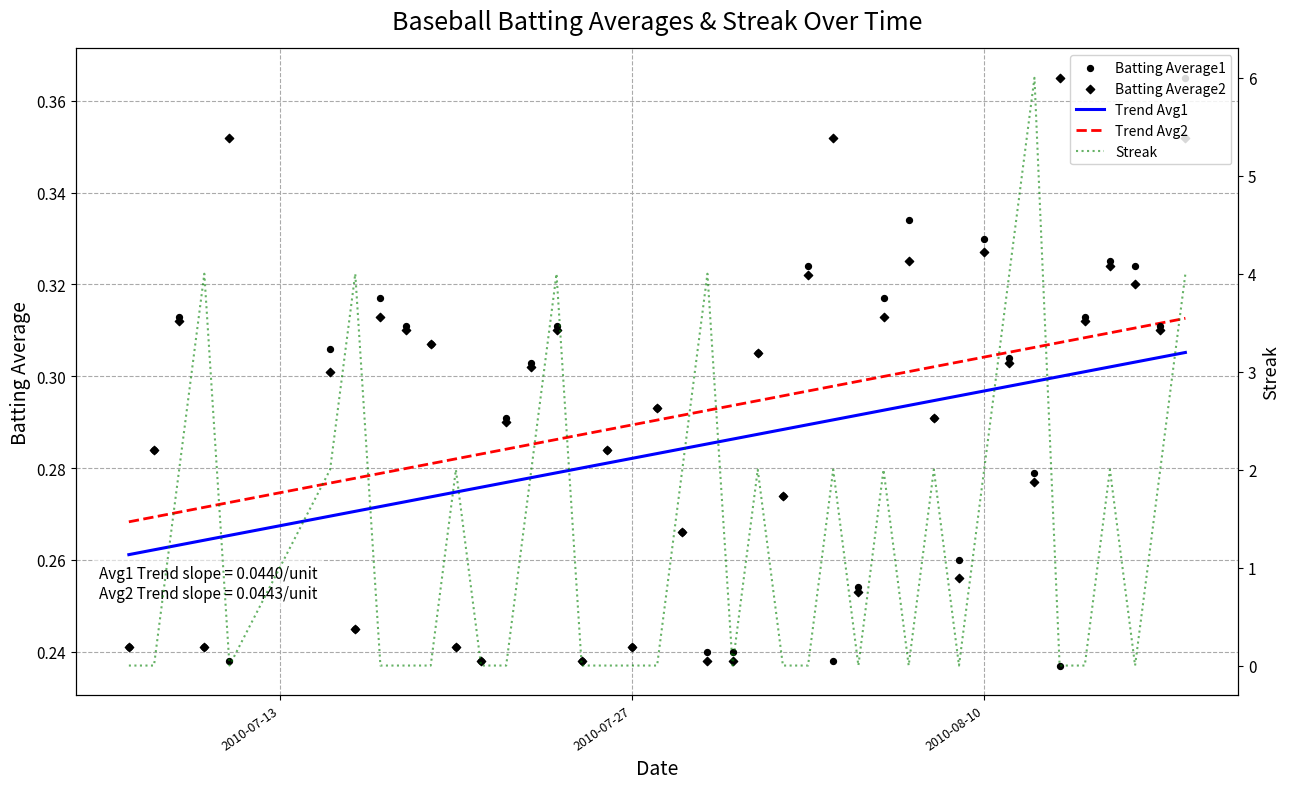

Which series has the largest total across all categories?

Streak